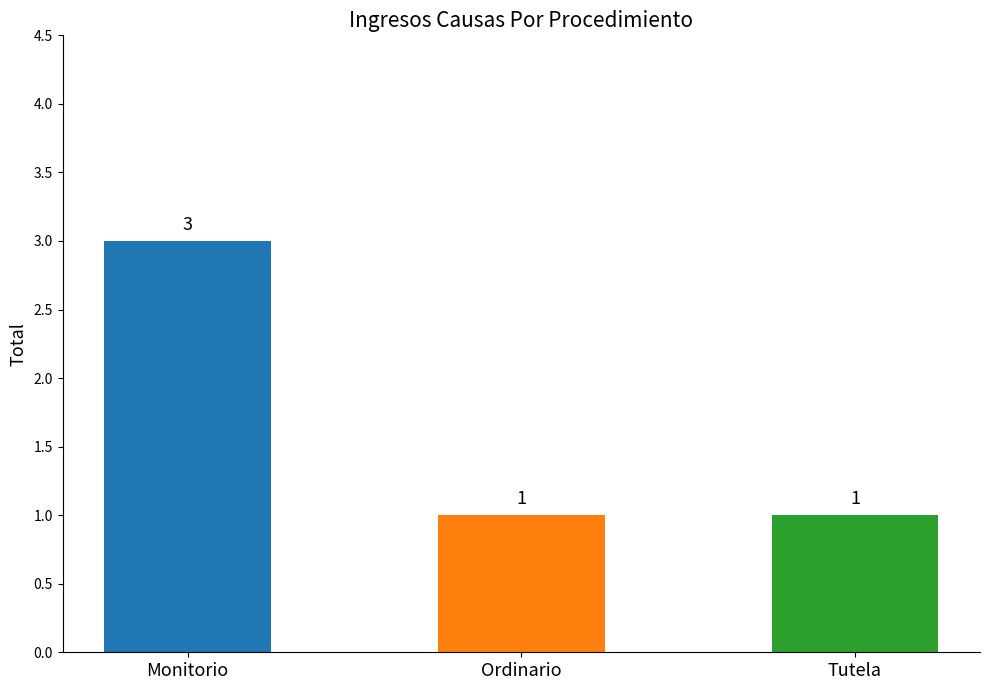

The value at Monitorio is 3. True or false?

True